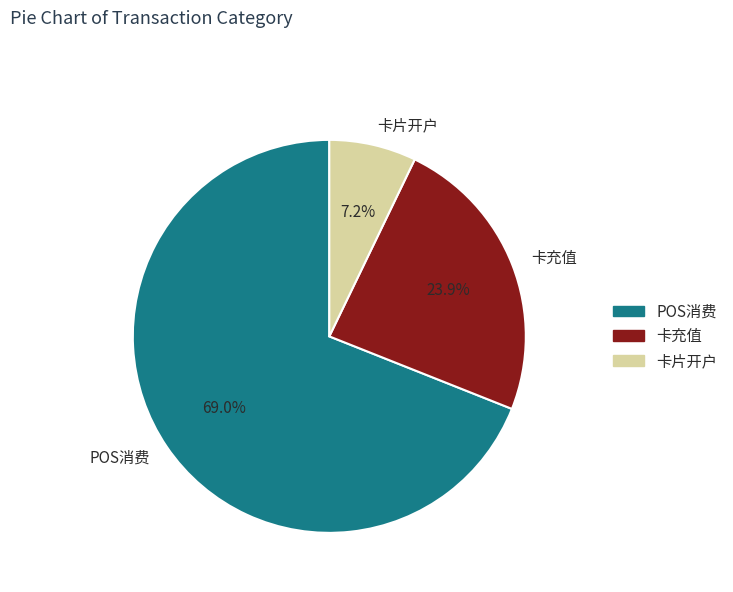

Is there any slice that represents more than half of the pie?

Yes